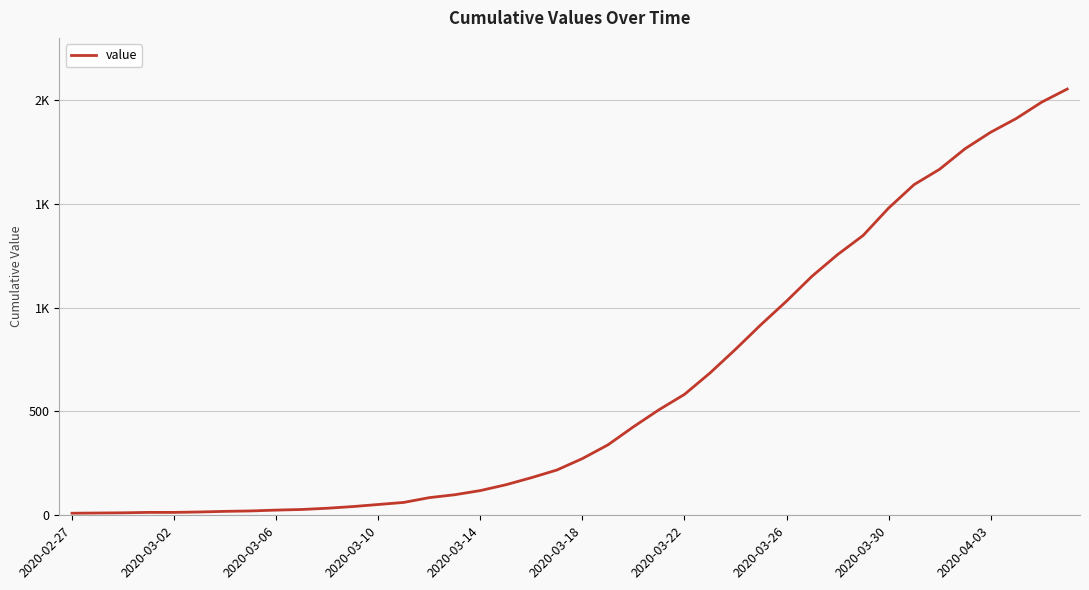

What is the maximum value shown in the chart?

2052